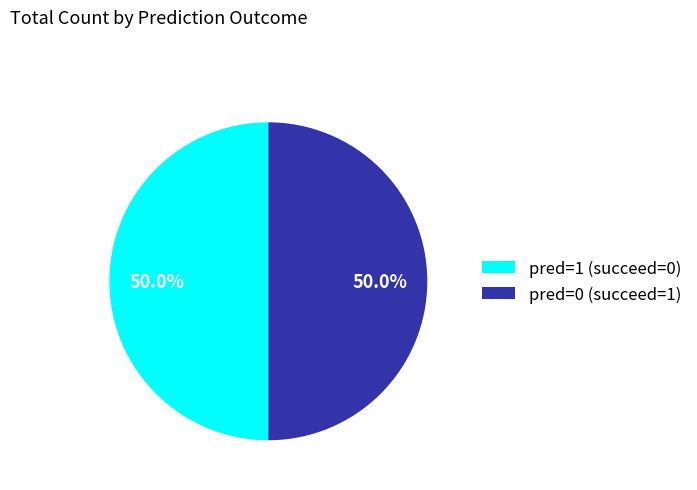

Do pred=1 (succeed=0) and pred=0 (succeed=1) together represent more than half of the pie?

Yes